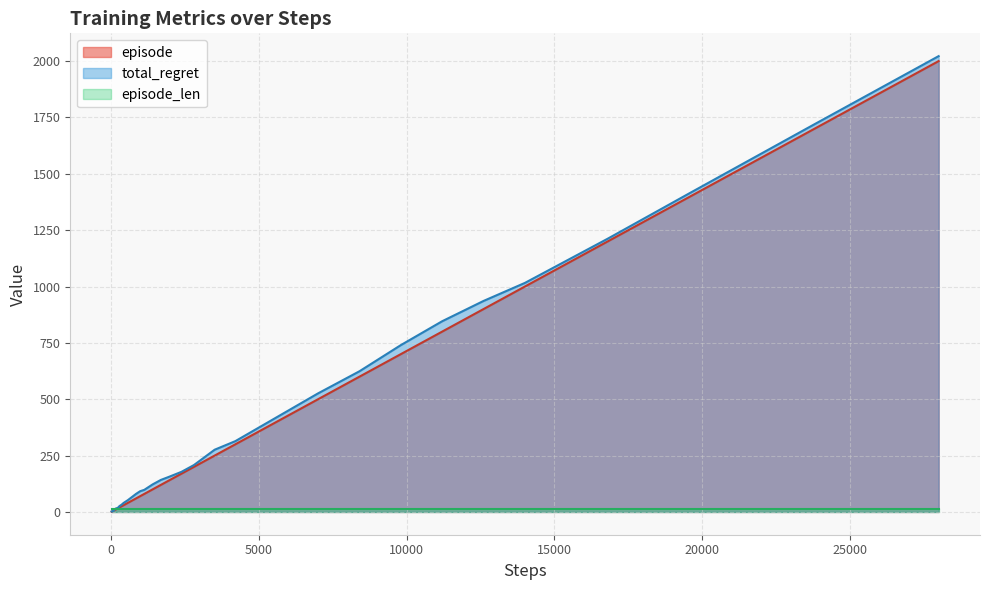

What is the maximum value shown in the chart?

2022